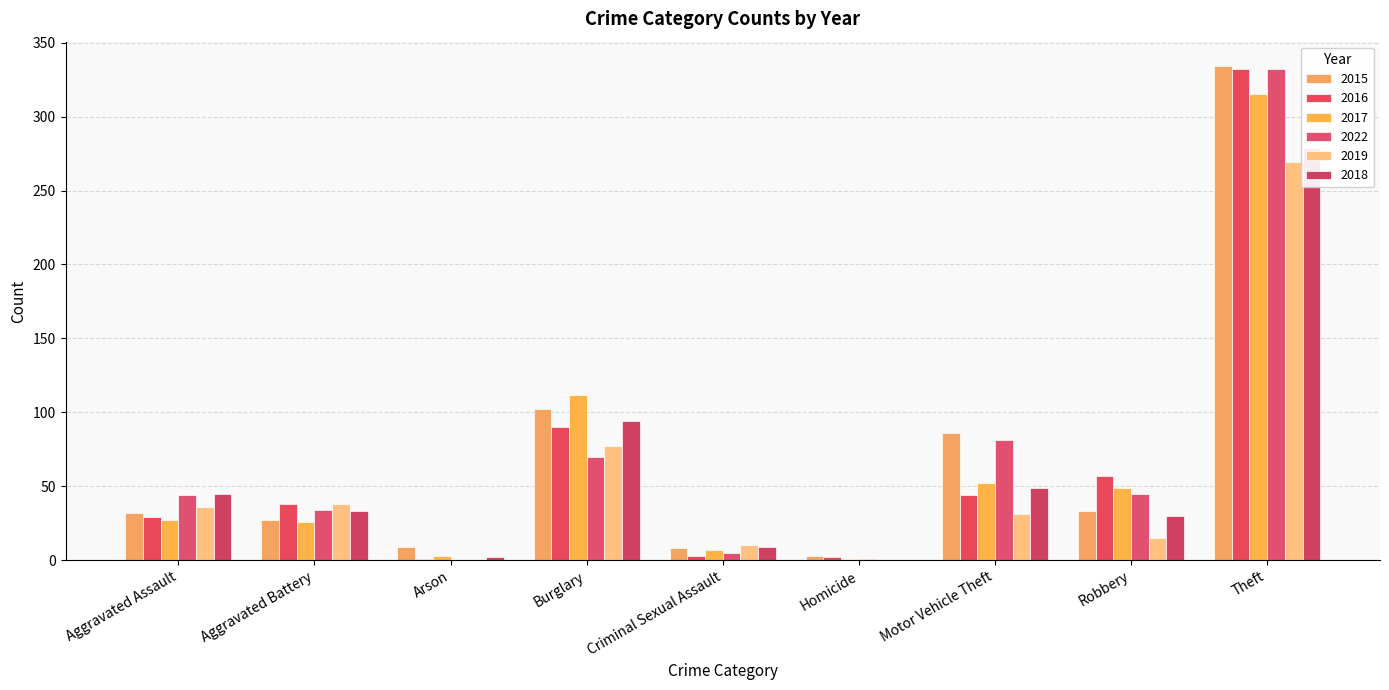

Reading left to right, what are all the values shown in this chart?

2015: Aggravated Assault=32	Aggravated Battery=27	Arson=9	Burglary=102	Criminal Sexual Assault=8	Homicide=3	Motor Vehicle Theft=86	Robbery=33	Theft=334
2016: Aggravated Assault=29	Aggravated Battery=38	Arson=1	Burglary=90	Criminal Sexual Assault=3	Homicide=2	Motor Vehicle Theft=44	Robbery=57	Theft=332
2017: Aggravated Assault=27	Aggravated Battery=26	Arson=3	Burglary=112	Criminal Sexual Assault=7	Homicide=1	Motor Vehicle Theft=52	Robbery=49	Theft=315
2022: Aggravated Assault=44	Aggravated Battery=34	Arson=0	Burglary=70	Criminal Sexual Assault=5	Homicide=1	Motor Vehicle Theft=81	Robbery=45	Theft=332
2019: Aggravated Assault=36	Aggravated Battery=38	Arson=1	Burglary=77	Criminal Sexual Assault=10	Homicide=0	Motor Vehicle Theft=31	Robbery=15	Theft=269
2018: Aggravated Assault=45	Aggravated Battery=33	Arson=2	Burglary=94	Criminal Sexual Assault=9	Homicide=0	Motor Vehicle Theft=49	Robbery=30	Theft=279